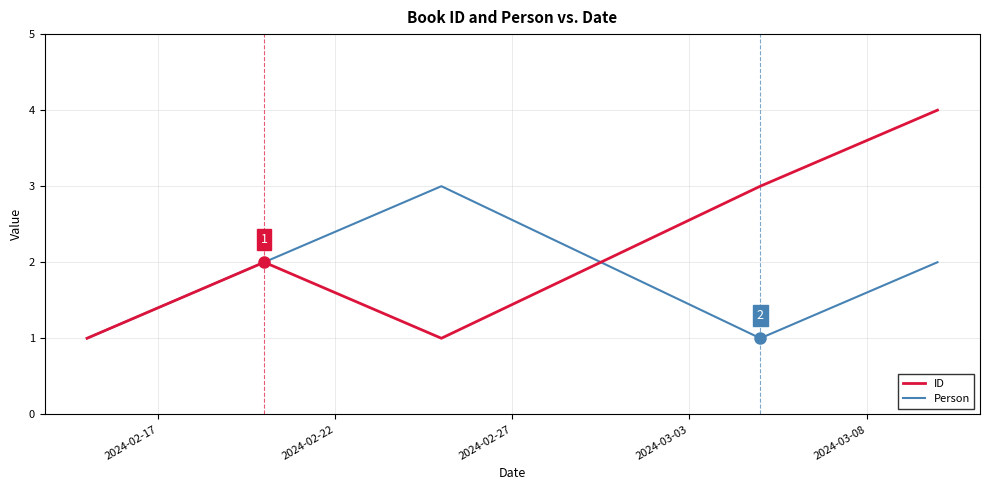

Which series has the widest spread of values?

ID